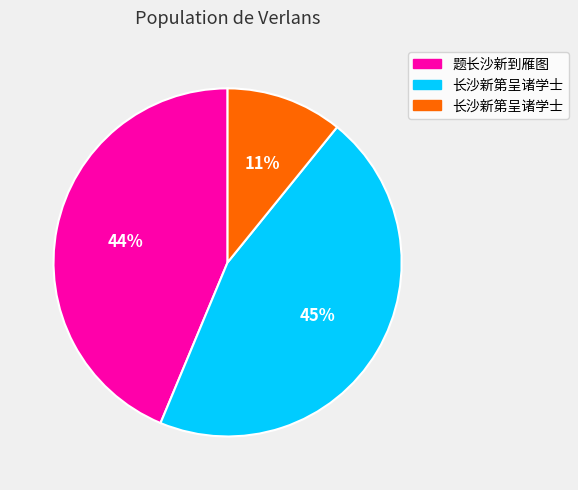

Does any single category account for the majority?

No